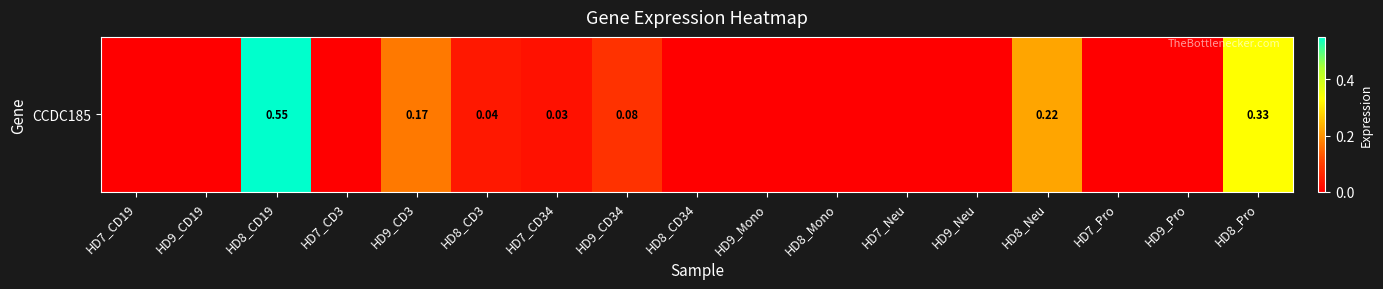

At which category does the chart reach its peak across all series?

HD8_CD19